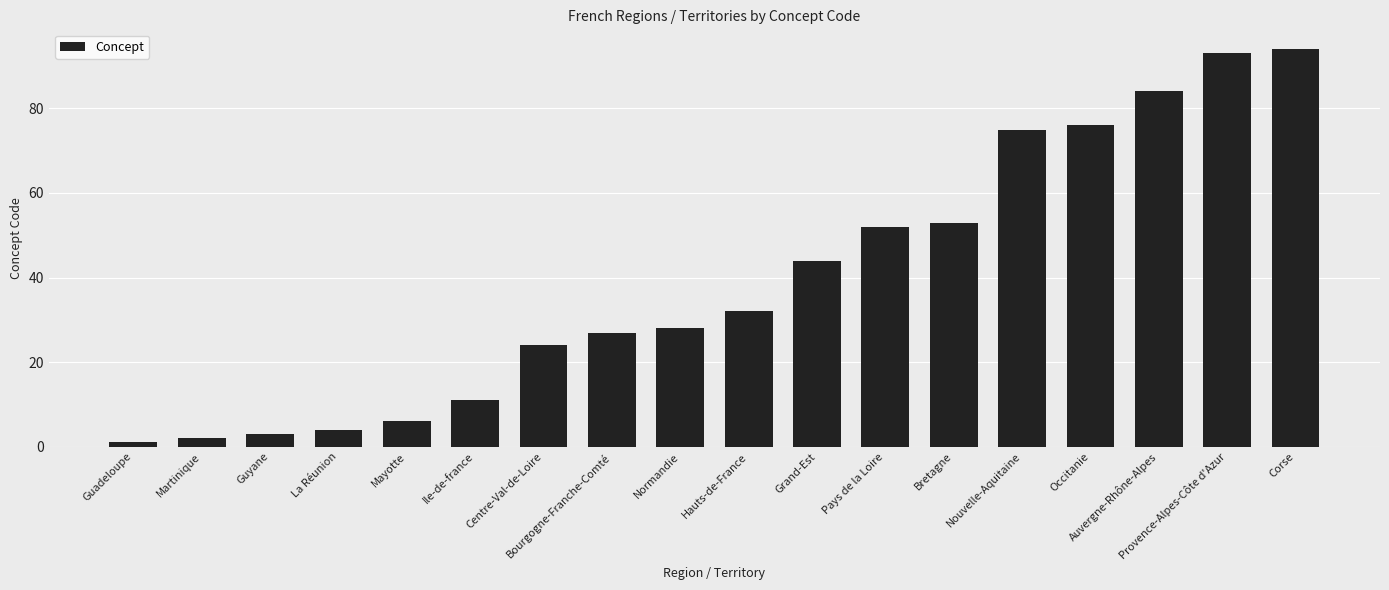

Reading right to left, extract all data points from this chart.

Corse=94	Provence-Alpes-Côte d'Azur=93	Auvergne-Rhône-Alpes=84	Occitanie=76	Nouvelle-Aquitaine=75	Bretagne=53	Pays de la Loire=52	Grand-Est=44	Hauts-de-France=32	Normandie=28	Bourgogne-Franche-Comté=27	Centre-Val-de-Loire=24	Ile-de-france=11	Mayotte=6	La Réunion=4	Guyane=3	Martinique=2	Guadeloupe=1